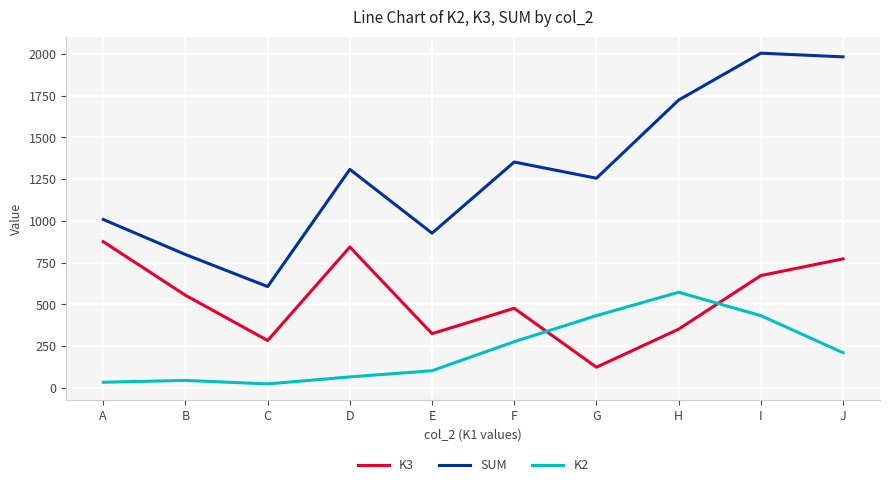

What is the difference between the K3 values at C and F?

193